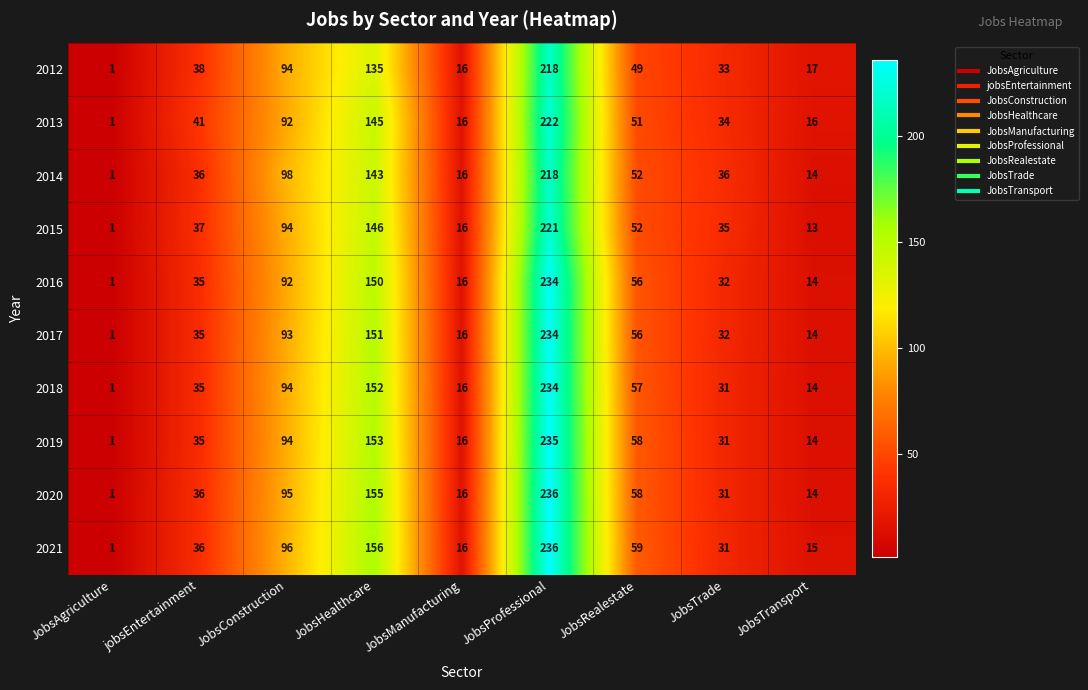

True or false: 2019 has a value of 153 at JobsHealthcare.

True